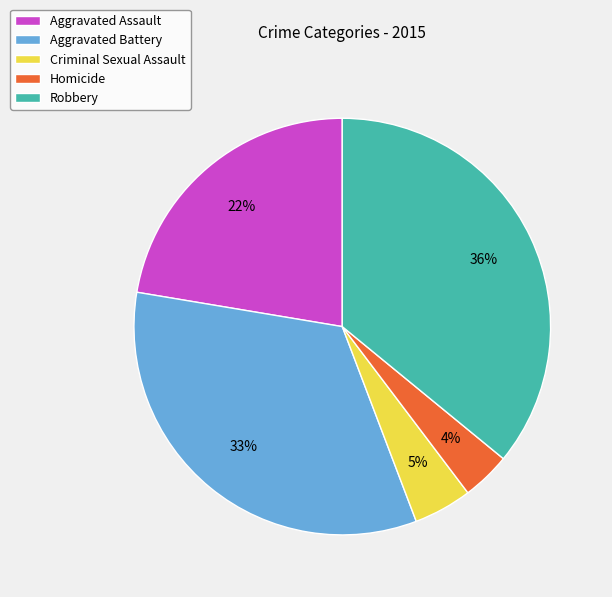

Do Criminal Sexual Assault and Aggravated Battery together represent more than half of the pie?

No